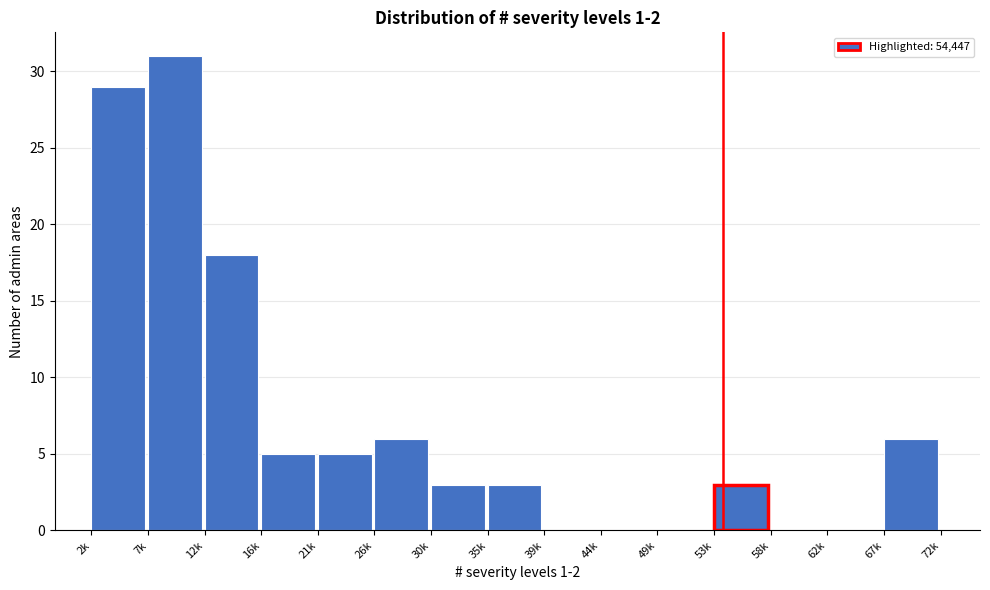

Reading left to right, list all the values displayed in this chart.

2k=29	7k=31	12k=18	16k=5	21k=5	26k=6	30k=3	35k=3	39k=0	44k=0	49k=0	53k=3	58k=0	62k=0	67k=6